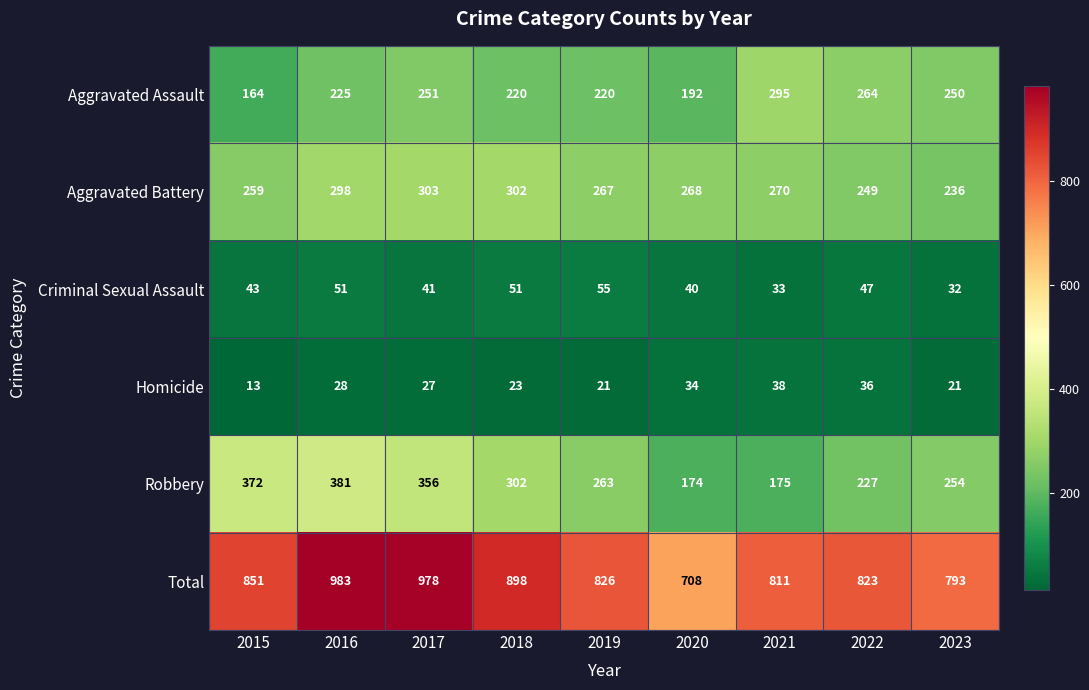

Where does the Total series first go above 826?

2015